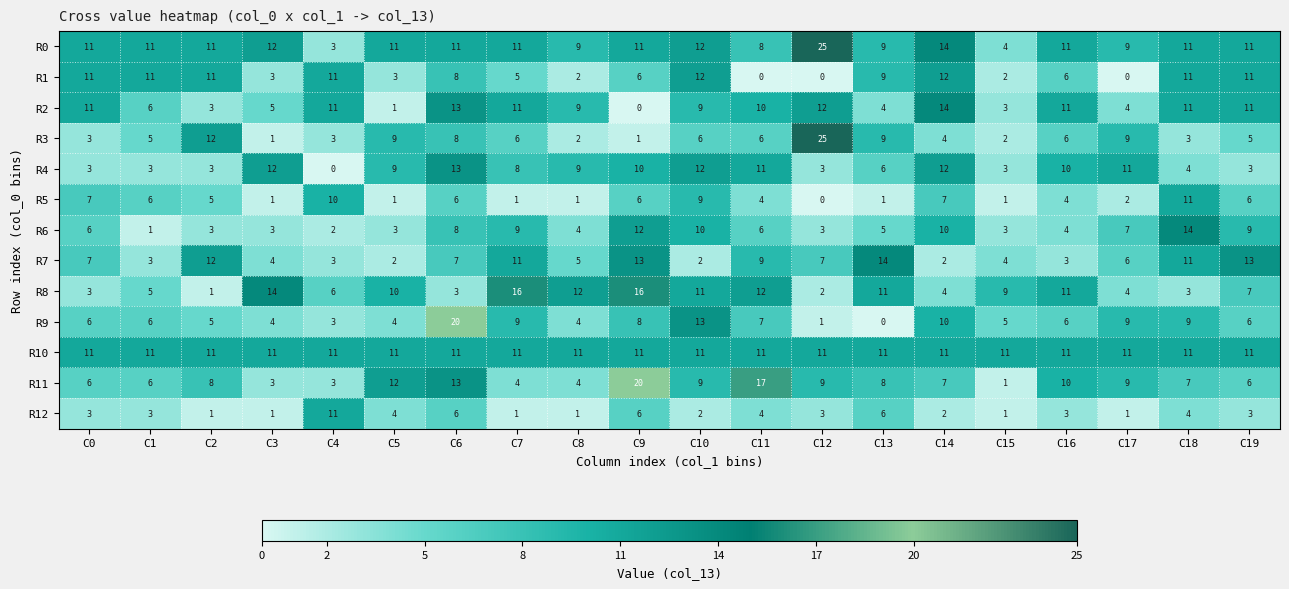

What is the spread (max minus min) of values at C10?

11